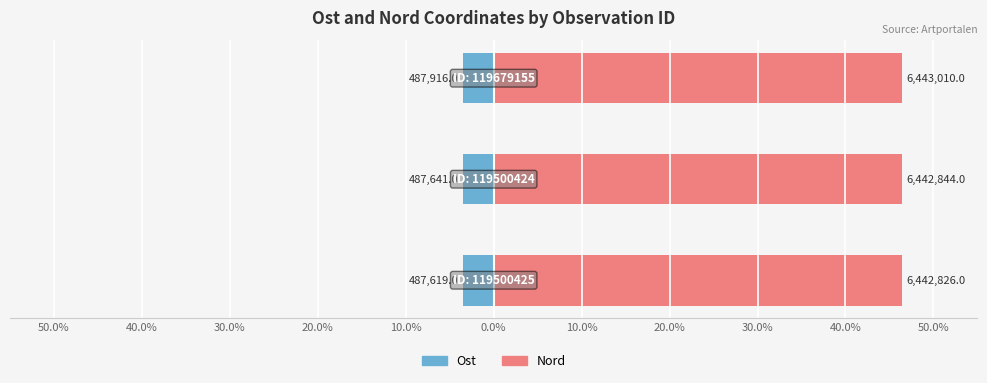

Are the bars horizontal?

Yes